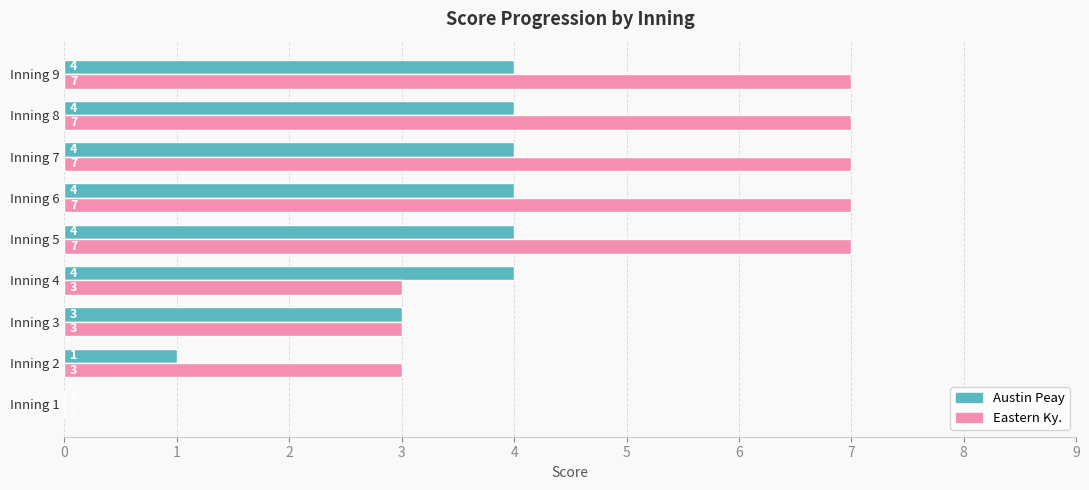

What is the sum of the Austin Peay values at Inning 8 and Inning 6?

8